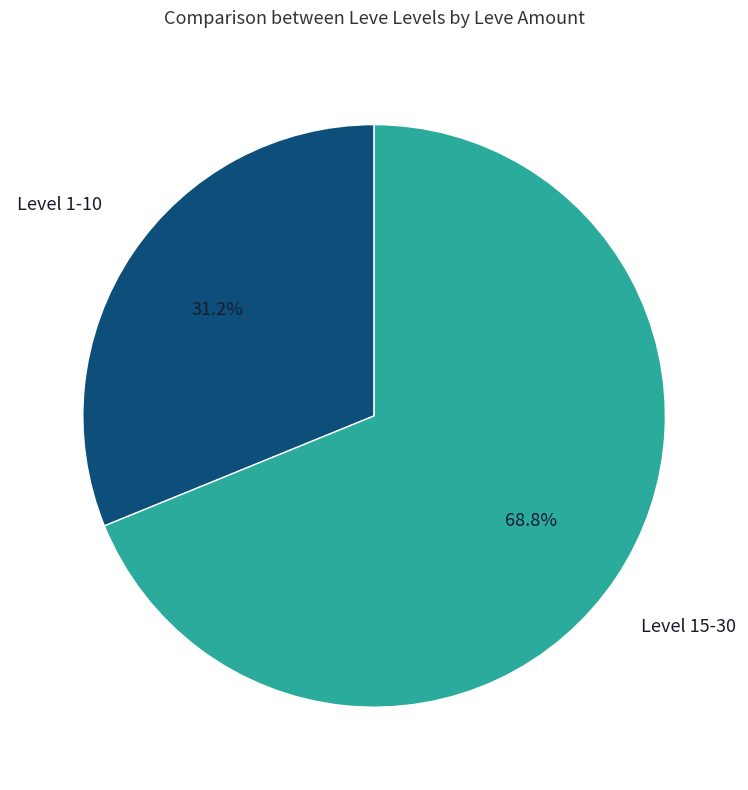

How many slices are in this pie chart?

2